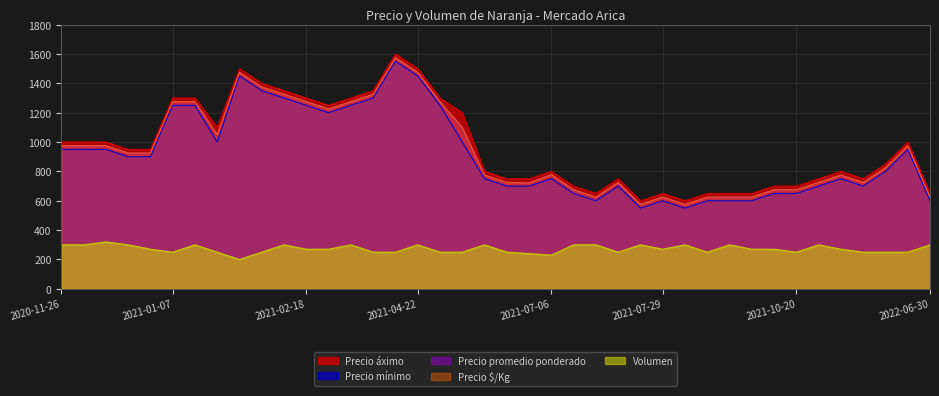

What position from the left is 2022-01-27?

39